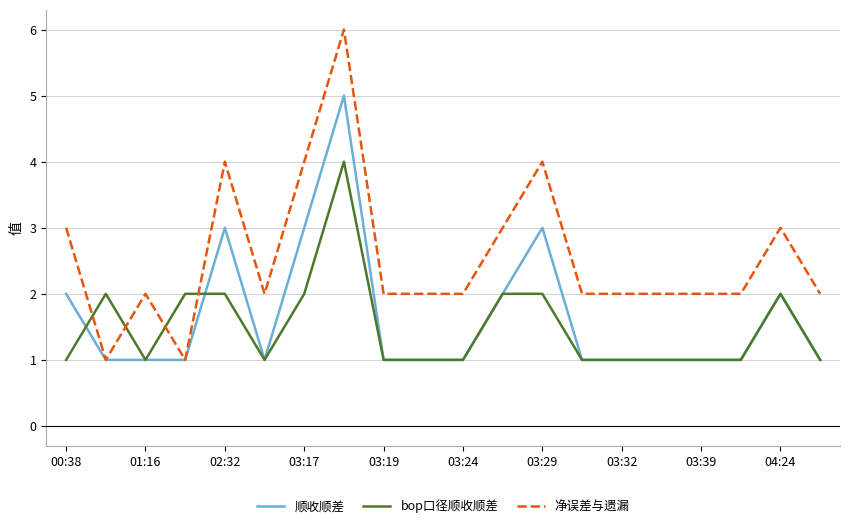

Which series ends up on top after the final intersection of bop口径顺收顺差 and 净误差与遗漏?

净误差与遗漏